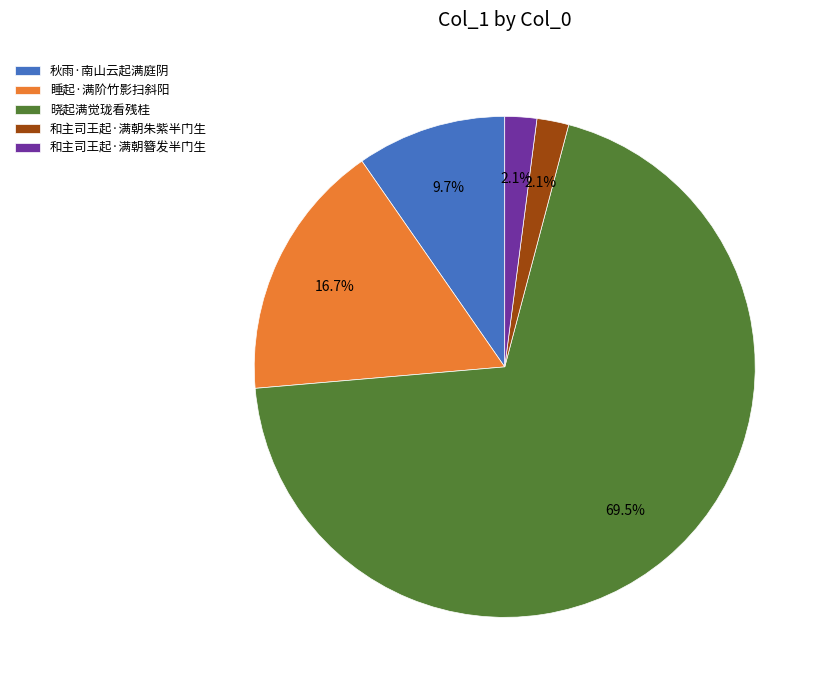

Which category has the biggest portion of the pie?

晓起满觉珑看残桂